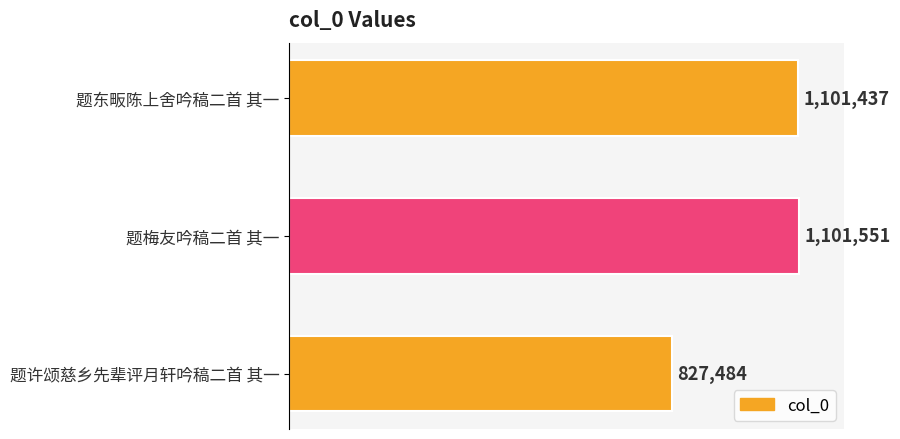

What is the maximum value shown in the chart?

1101551